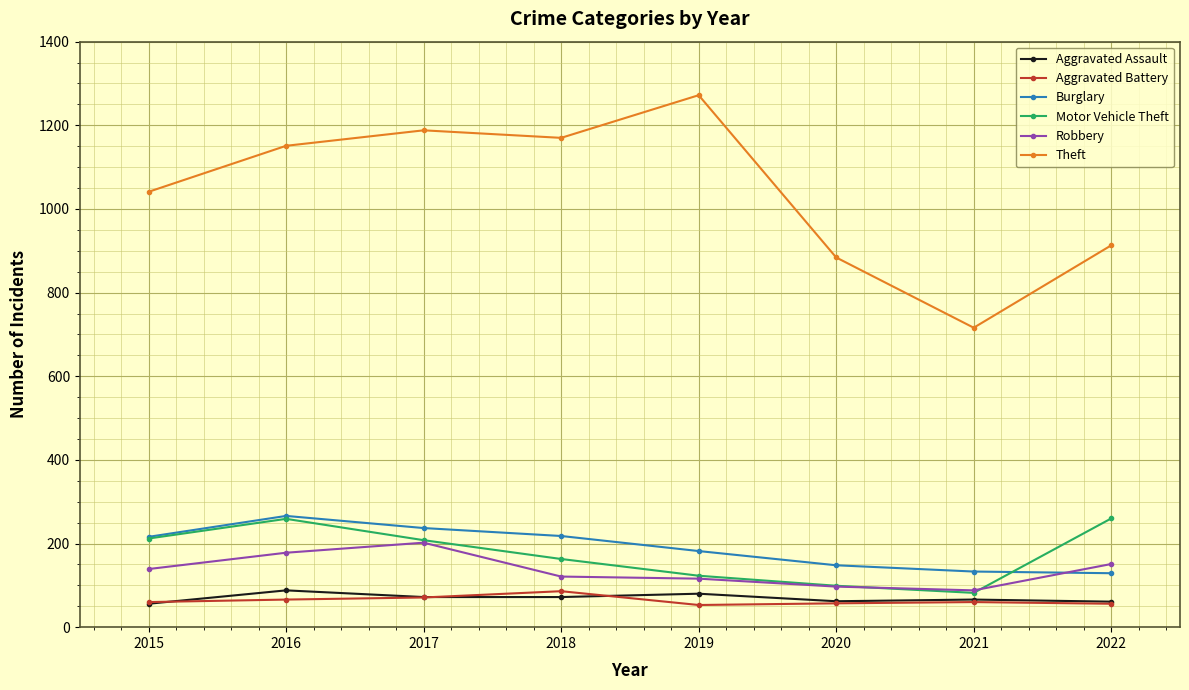

What is the total value across all series at 2022?

1570